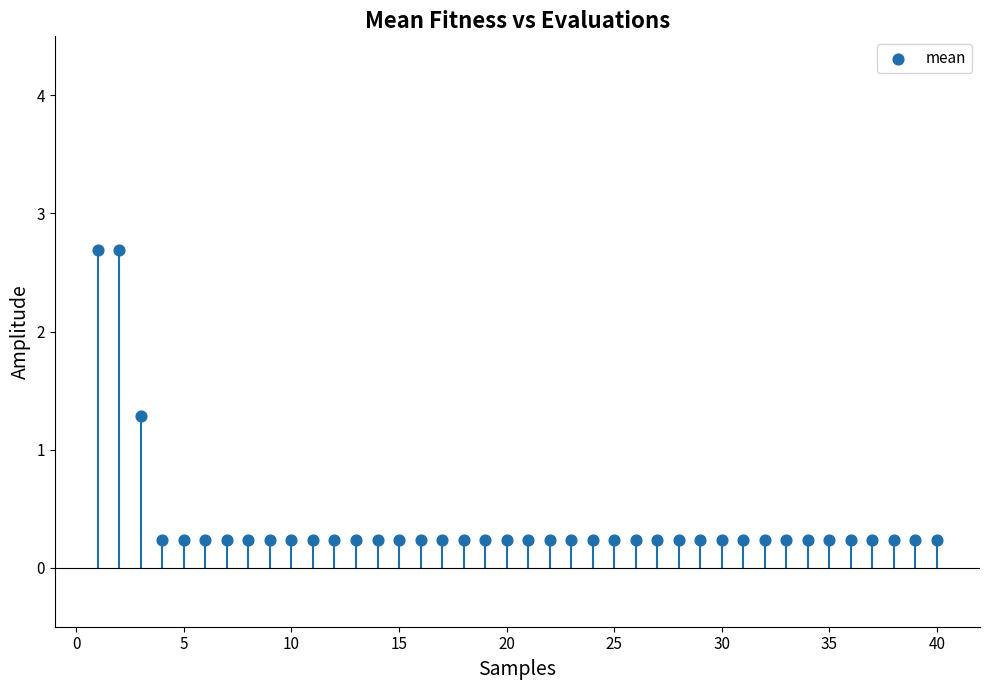

What Y value in the scatter plot is closest to 1?

1.3